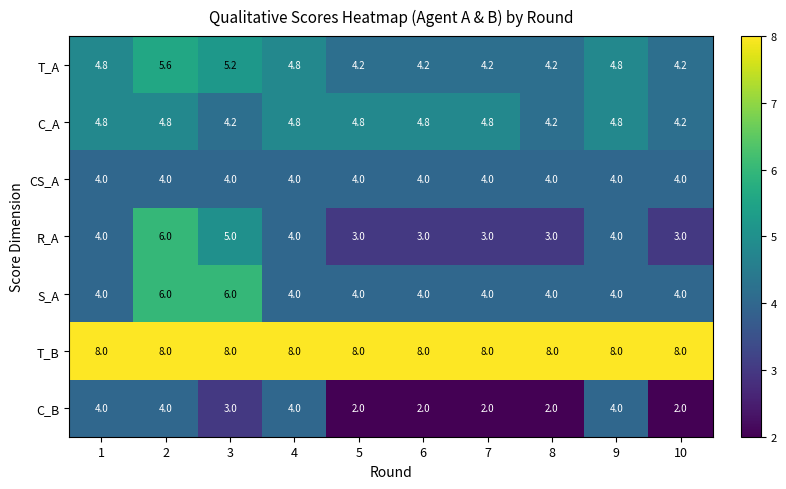

How many distinct data groups are displayed?

7